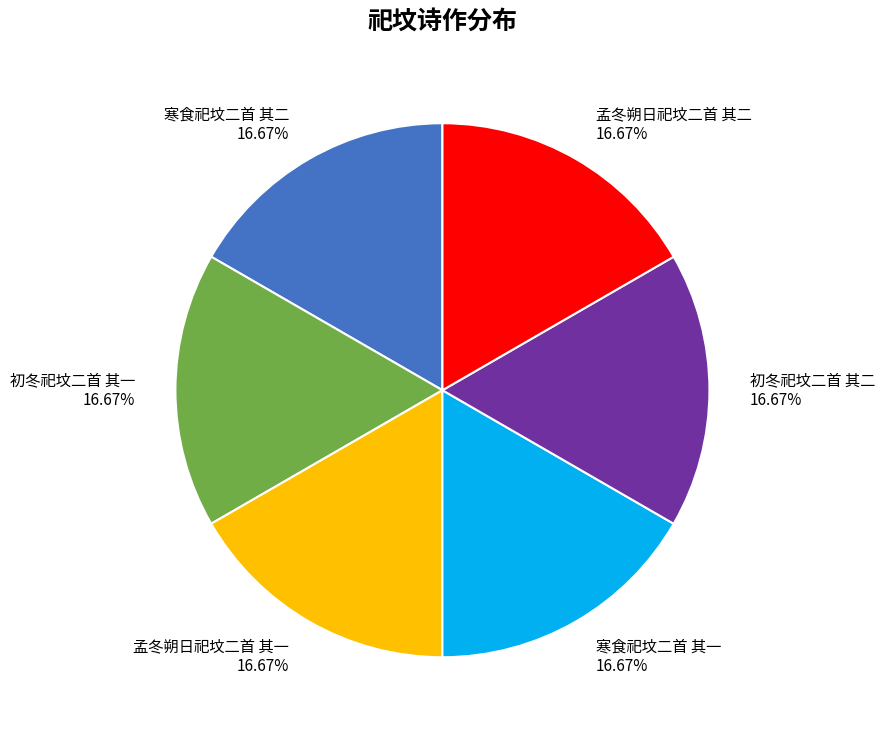

How many slices are in this pie chart?

6